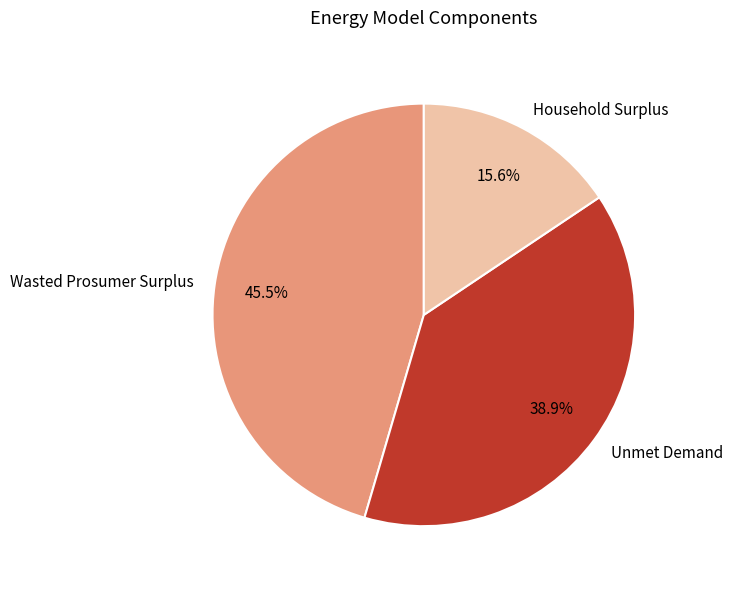

Approximately how many times larger is the value at Household Surplus compared to Wasted Prosumer Surplus?

0.3